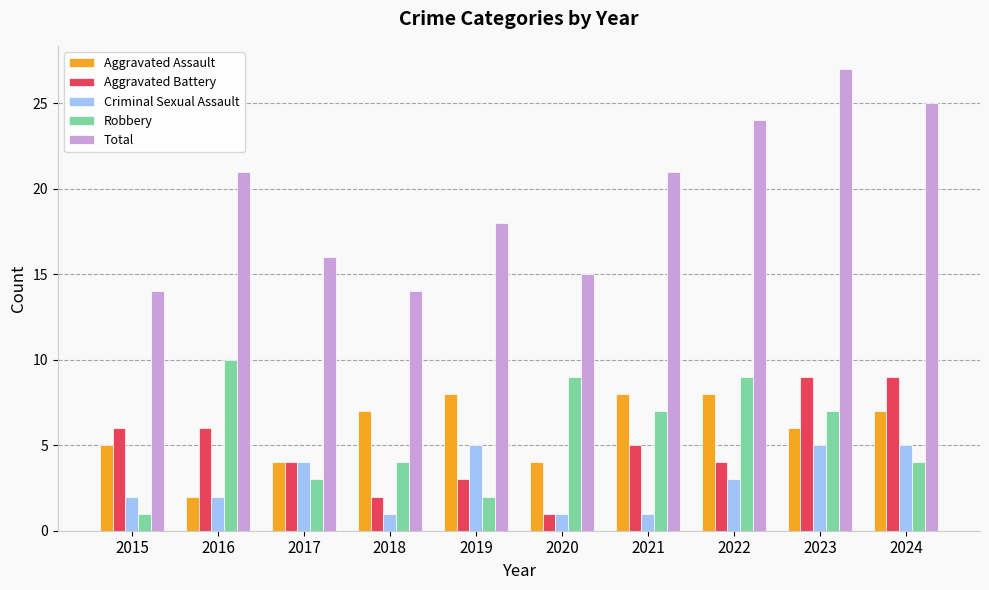

At which category does the chart reach its peak across all series?

2023